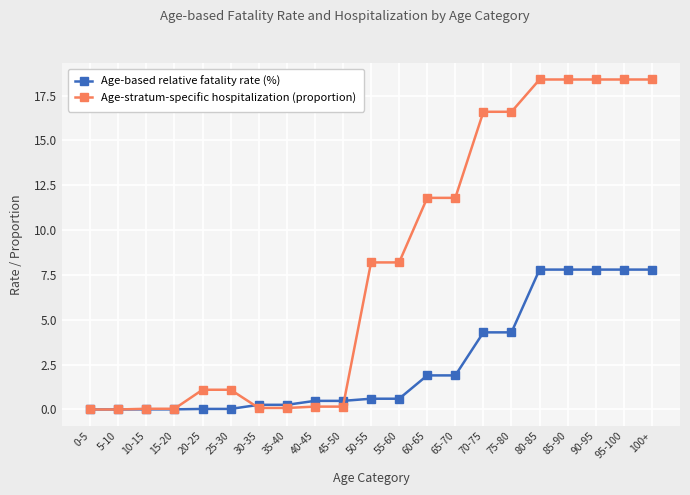

At how many categories does at least one series exceed 10?

9